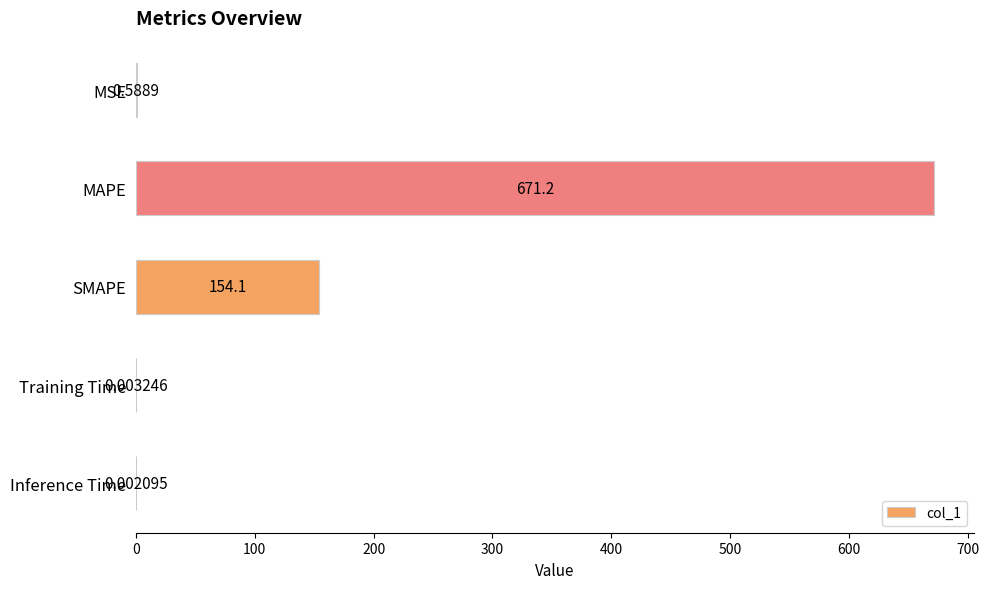

What is the sum of all values?

825.9